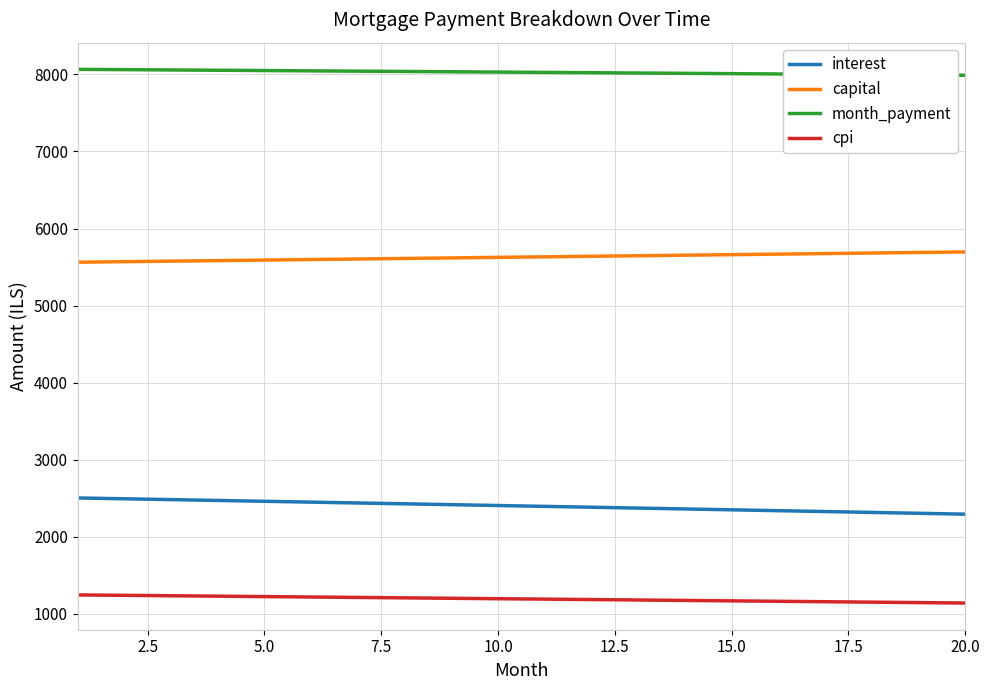

What is the greatest value displayed?

8065.6